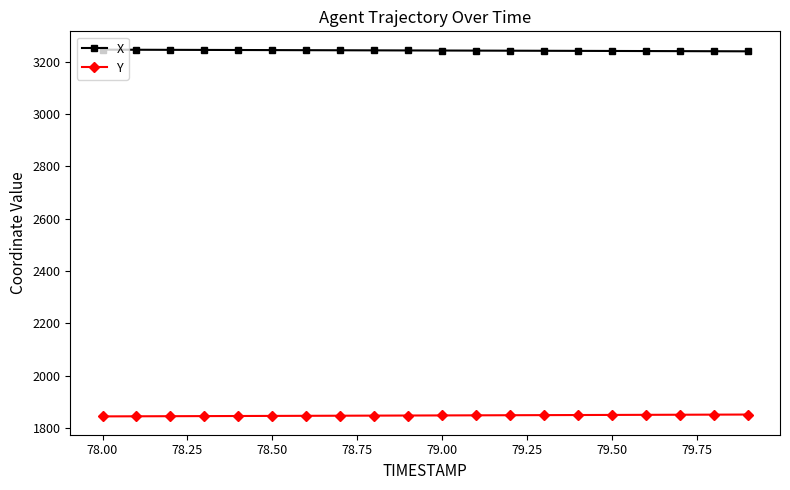

What is the greatest value displayed?

3245.3